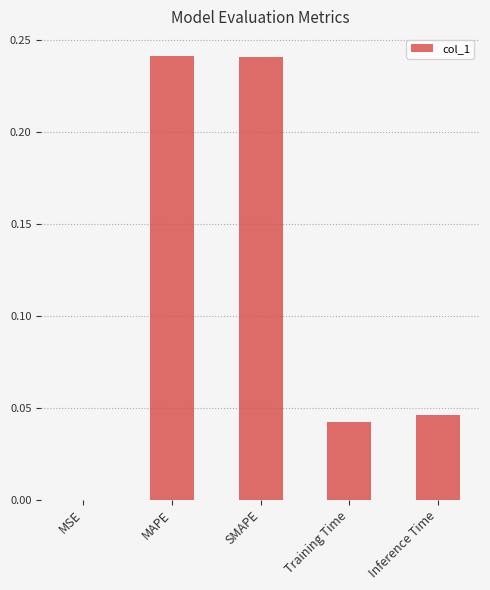

What is the sum of the values at MAPE and Inference Time?

0.3